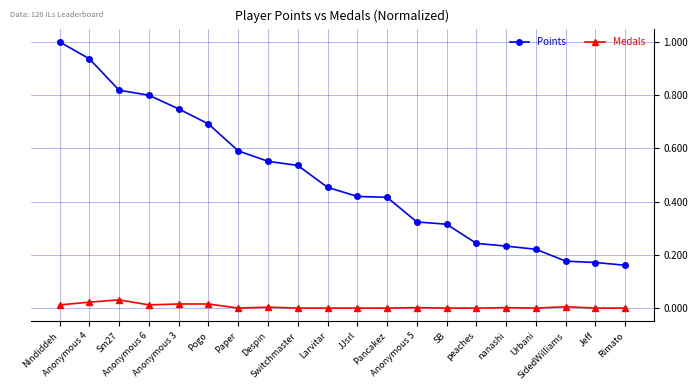

True or false: Medals and Points intersect in this chart.

False